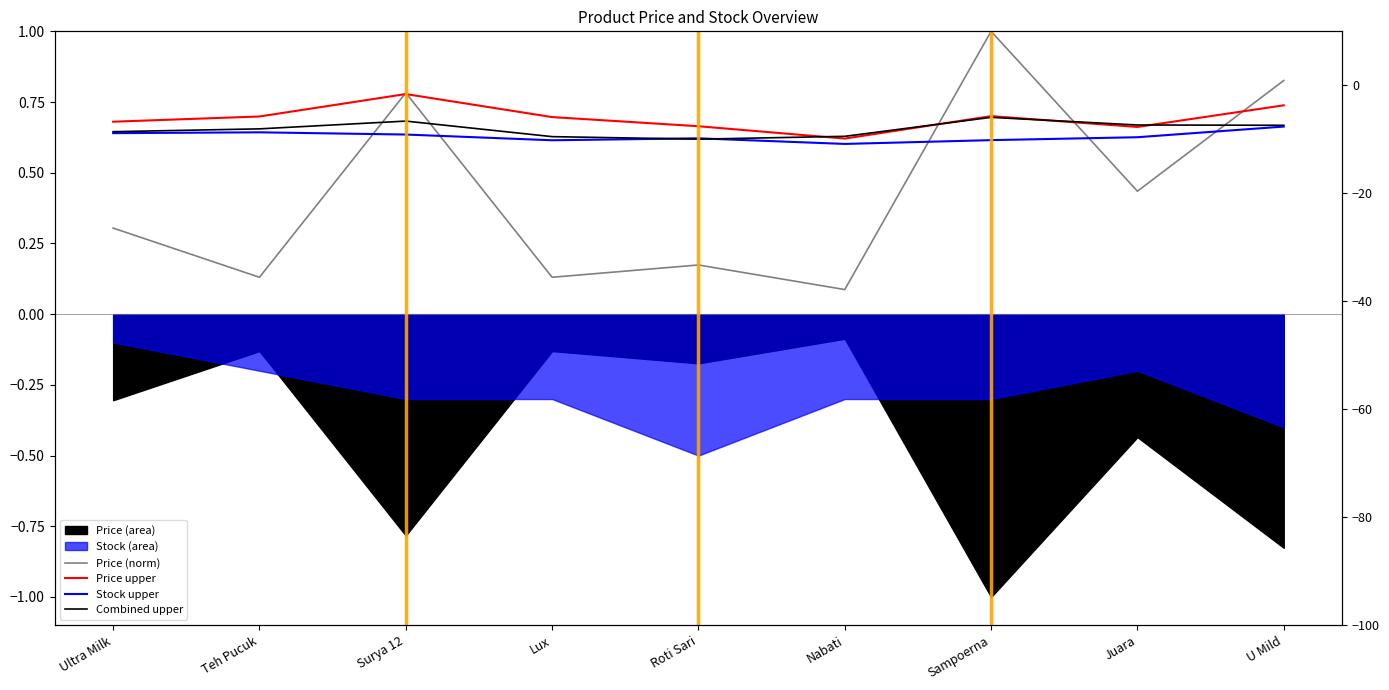

How many times do Combined upper and Price upper cross each other?

4